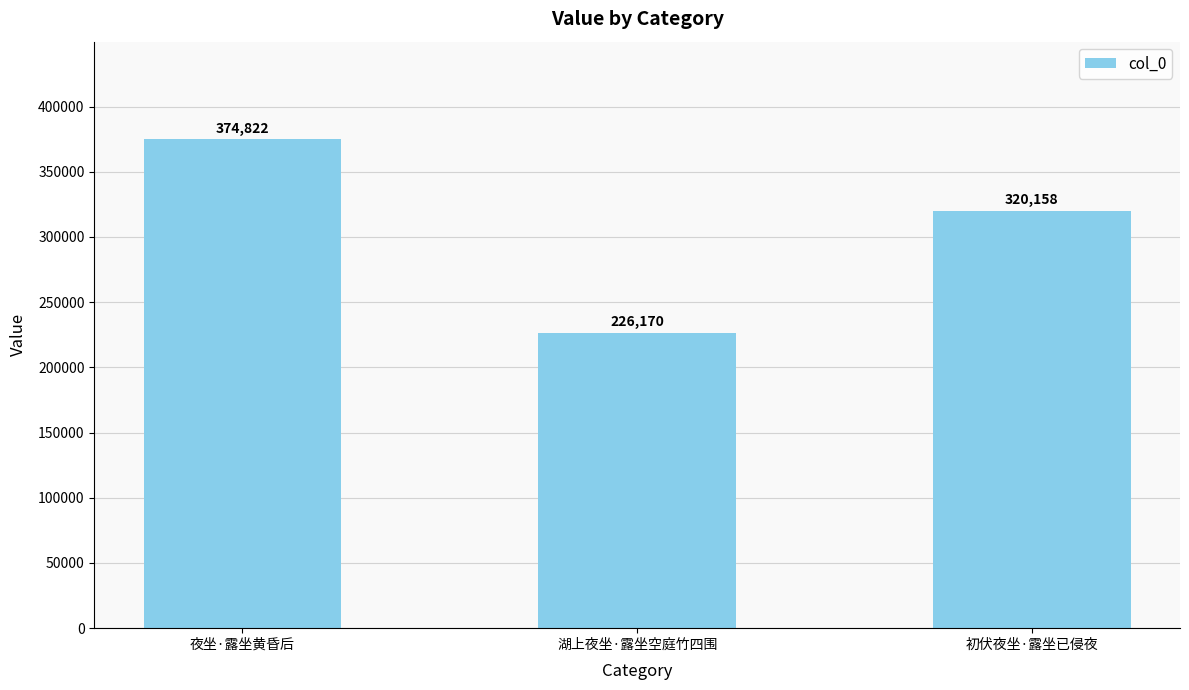

Reading left to right, list all the values displayed in this chart.

夜坐·露坐黄昏后=374822	湖上夜坐·露坐空庭竹四围=226170	初伏夜坐·露坐已侵夜=320158